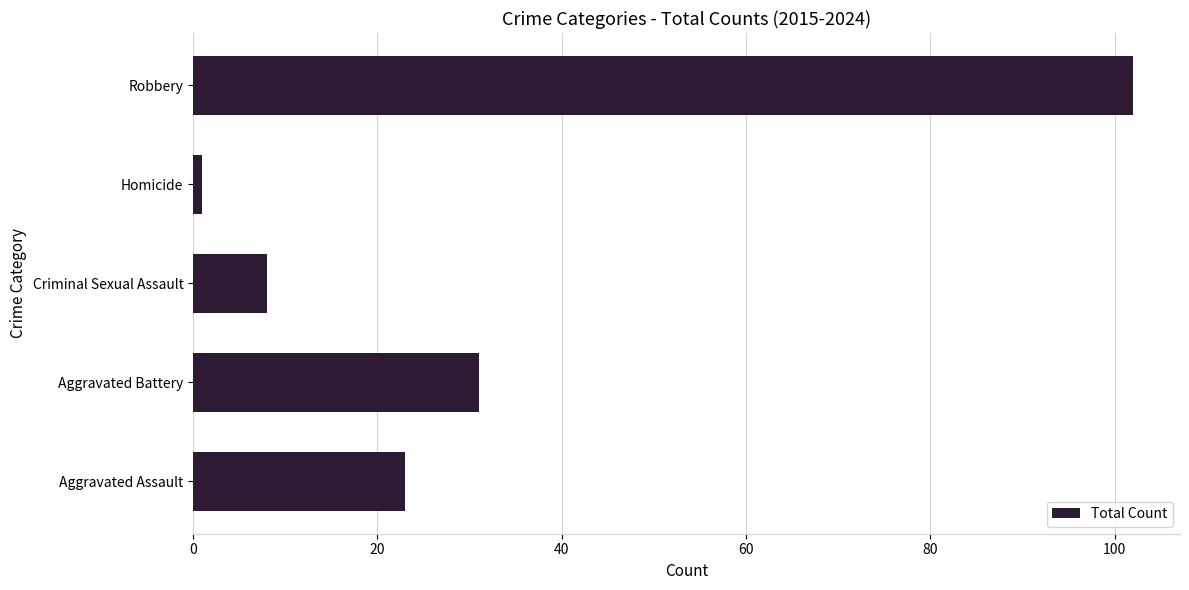

What is the sum of all values?

165